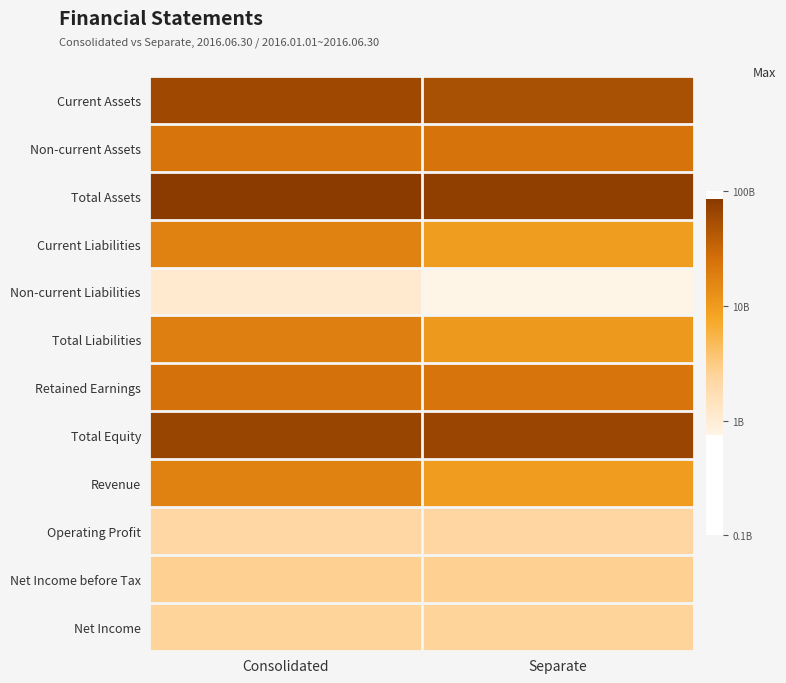

Rank the series by their maximum value, from lowest to highest.

Non-current Liabilities, Operating Profit, Net Income, Net Income before Tax, Current Liabilities, Revenue, Total Liabilities, Non-current Assets, Retained Earnings, Current Assets, Total Equity, Total Assets